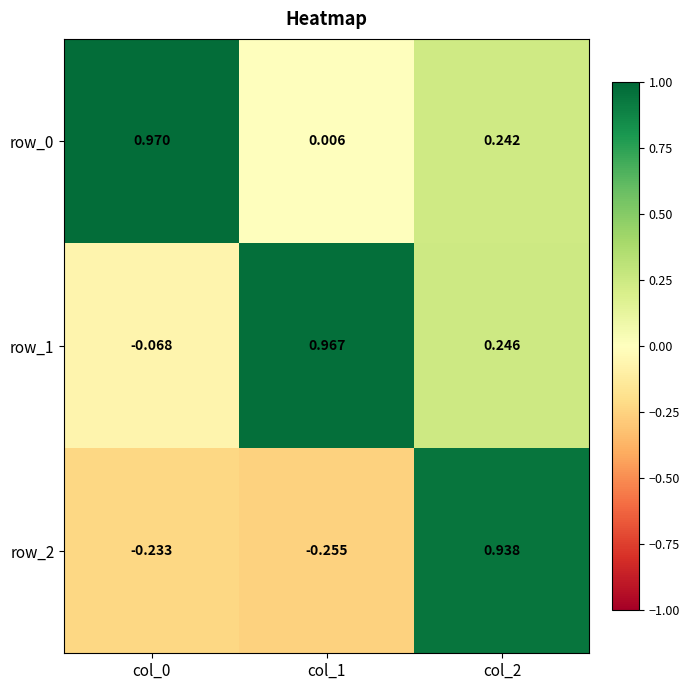

What is the spread (max minus min) of values at col_0?

1.2